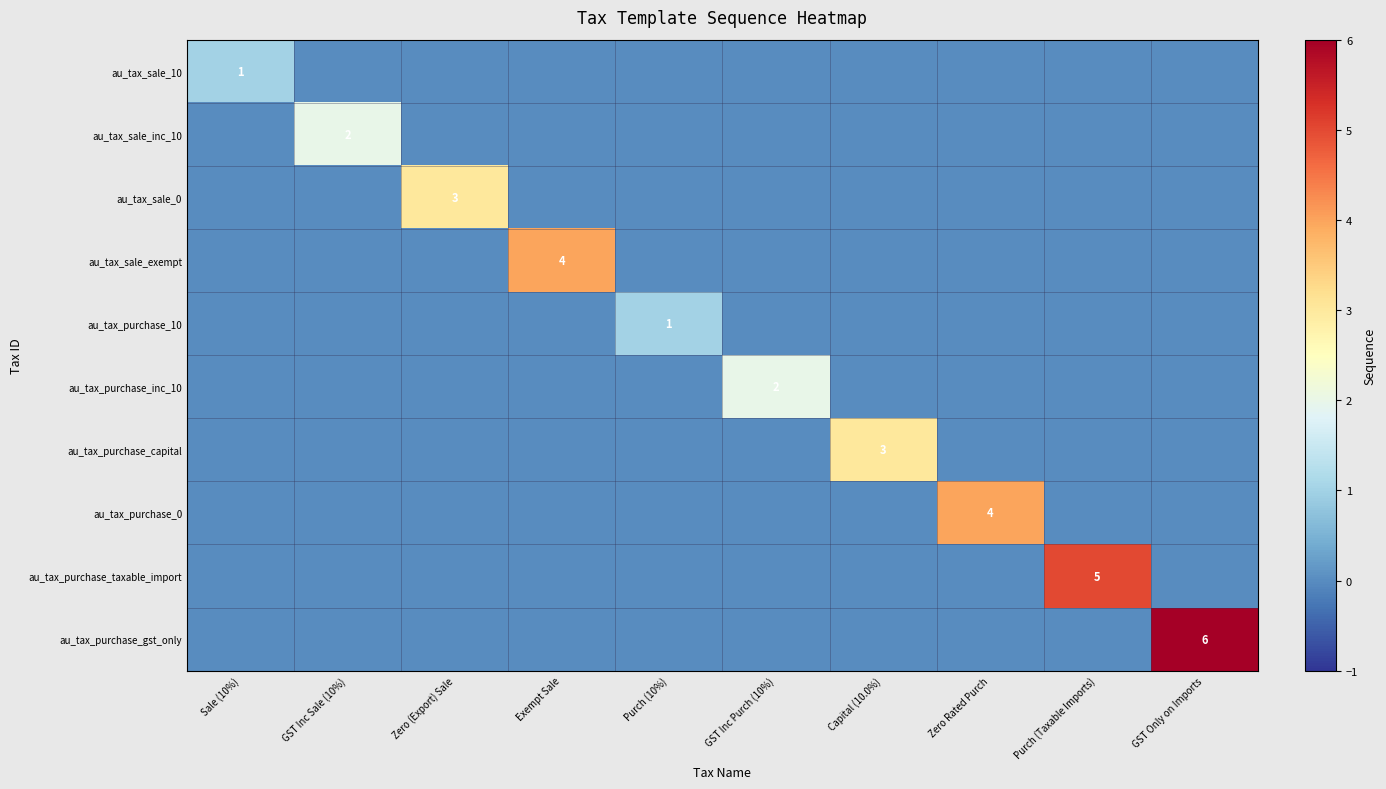

Is it true that au_tax_purchase_0 equals 6 at Zero Rated Purch?

False